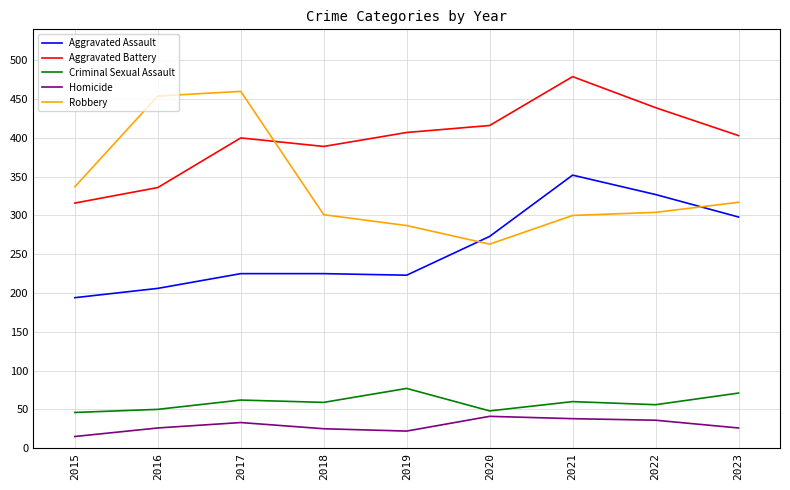

What is the greatest value displayed?

479